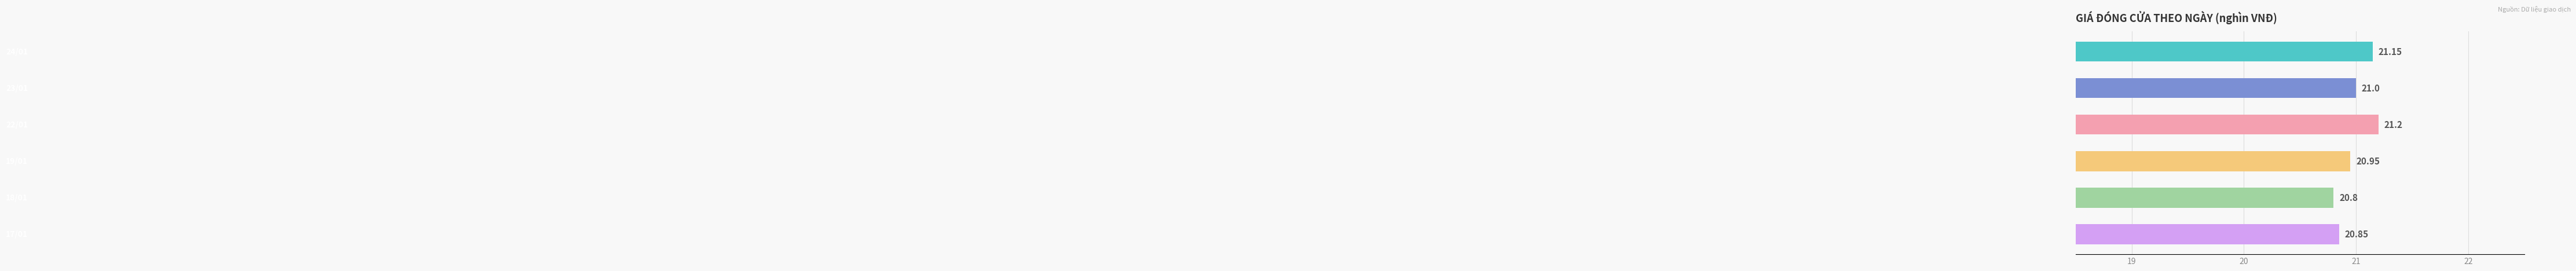

What is the difference between the maximum and minimum values?

0.4